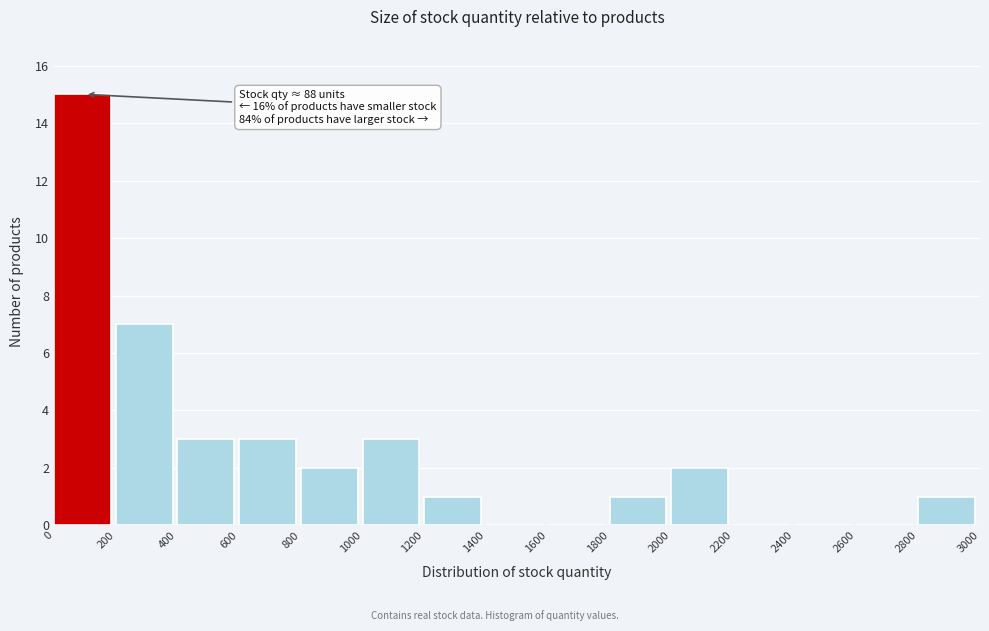

Over which range of the x-axis is the bar tallest?

0 to 200